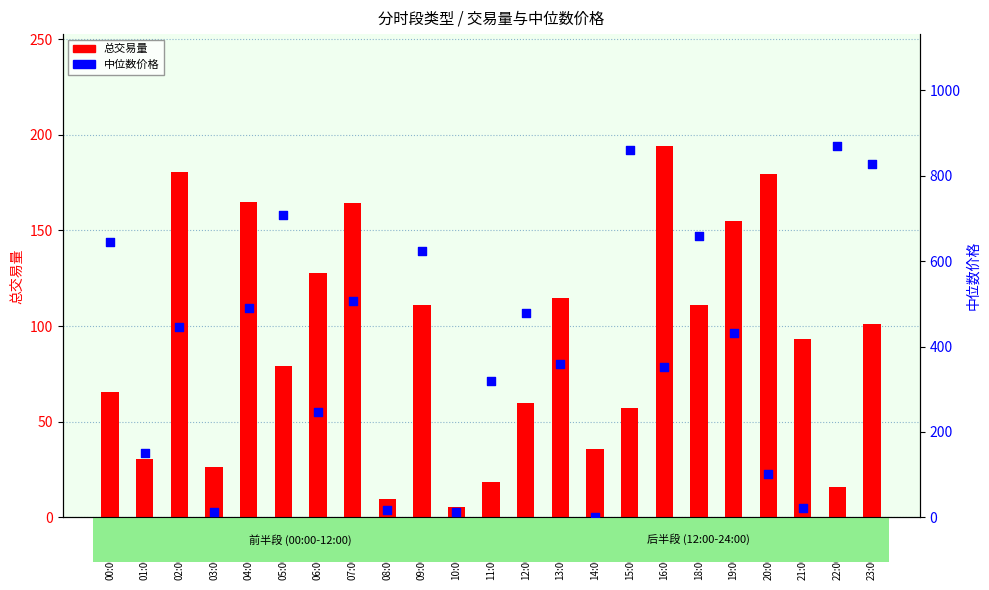

What are all the series names shown in the legend?

总交易量, 中位数价格